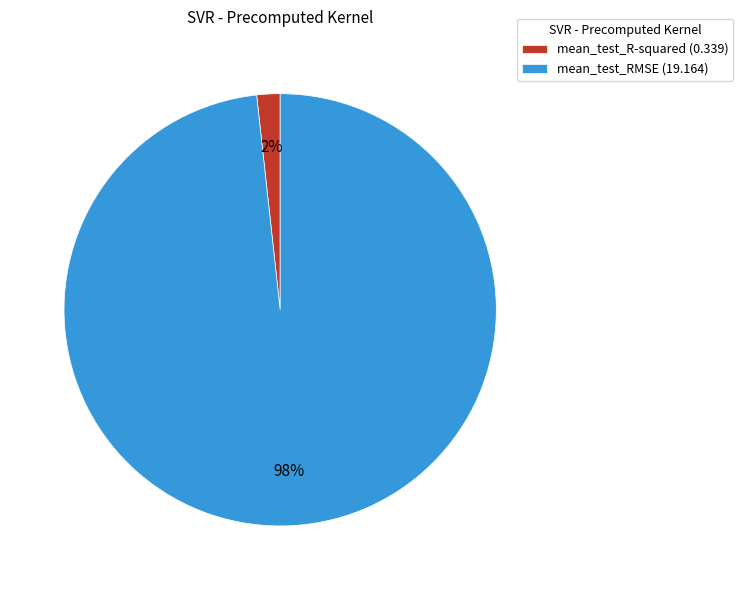

Which has a higher value, mean_test_RMSE or mean_test_R-squared?

mean_test_RMSE